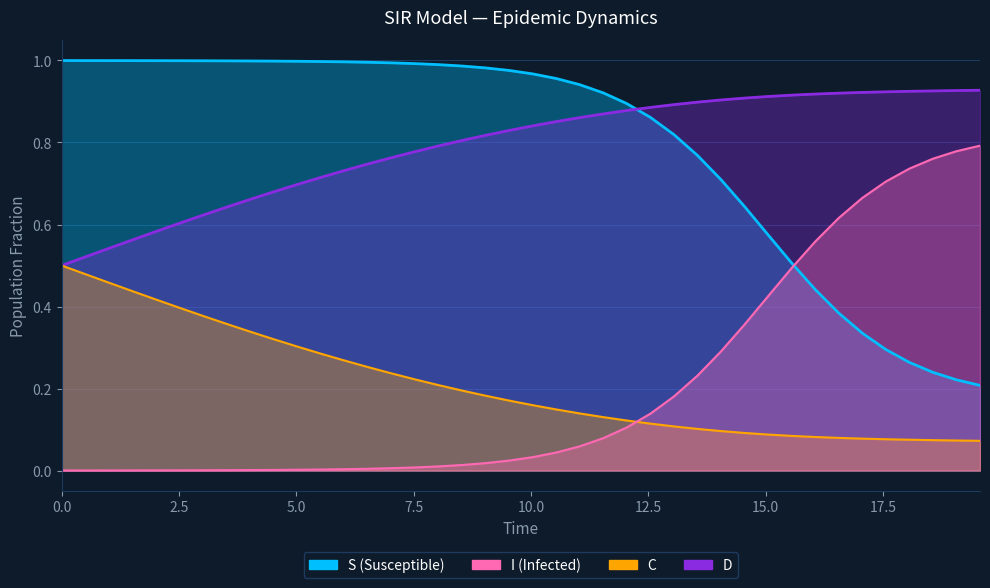

How many data points does each series have?

40